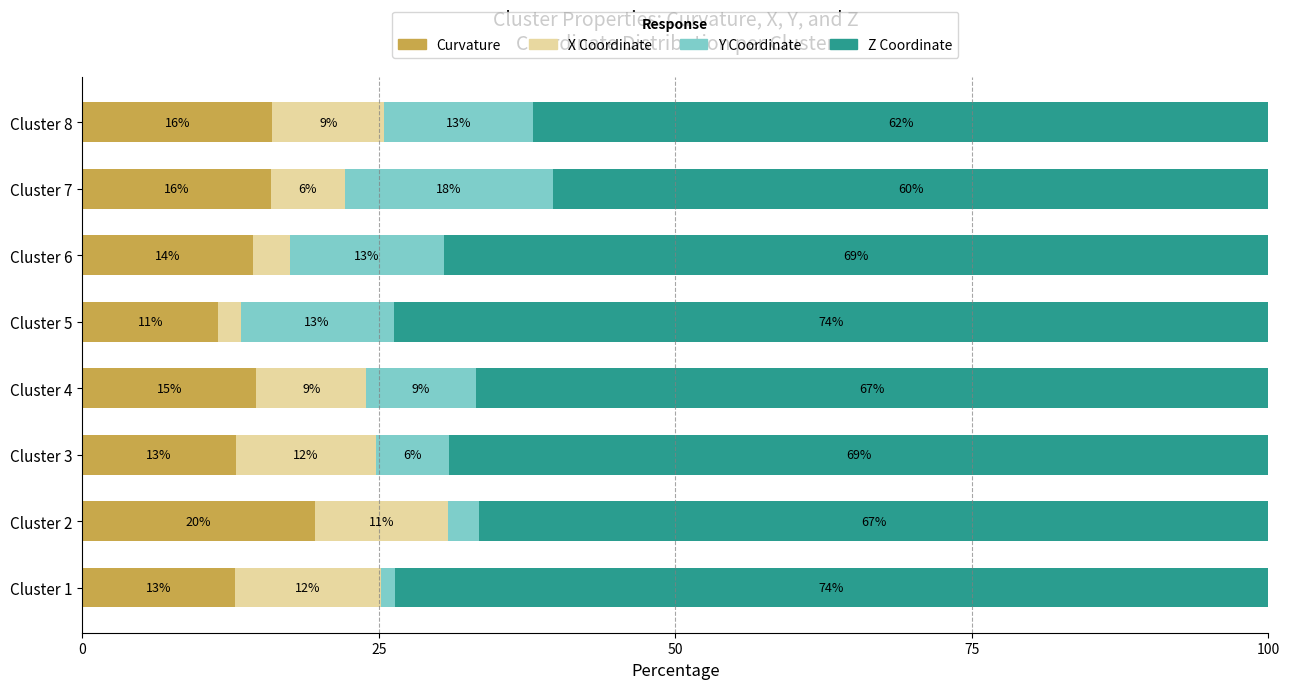

What is the total value across all series at Cluster 1?

100.0